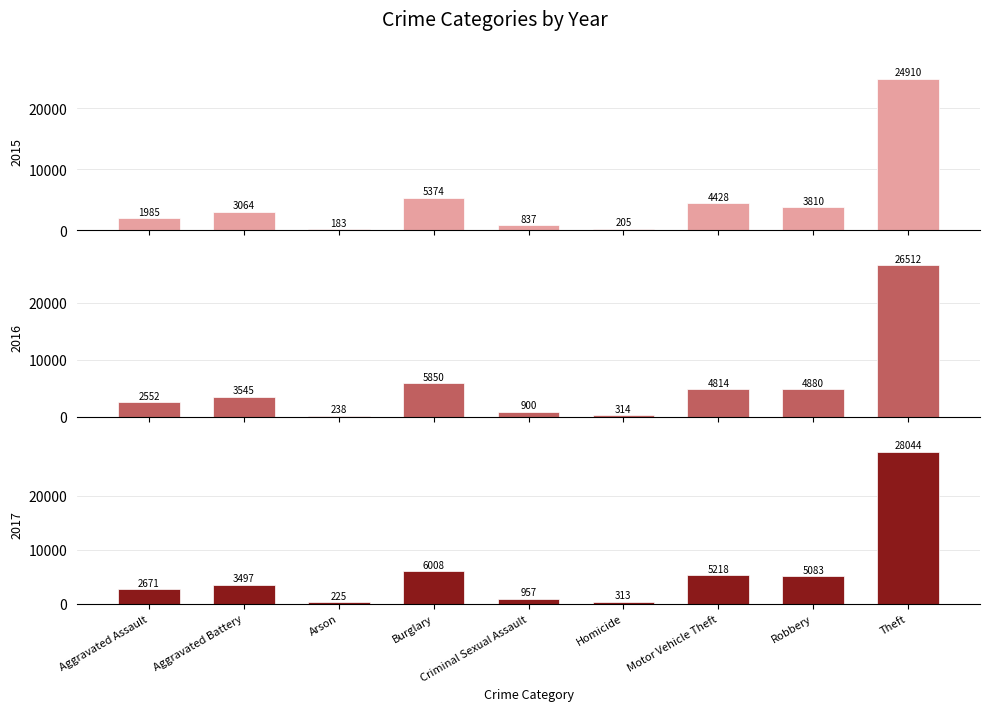

Reading left to right, extract all data points from this chart.

2015: Aggravated Assault=1985	Aggravated Battery=3064	Arson=183	Burglary=5374	Criminal Sexual Assault=837	Homicide=205	Motor Vehicle Theft=4428	Robbery=3810	Theft=24910
2016: Aggravated Assault=2552	Aggravated Battery=3545	Arson=238	Burglary=5850	Criminal Sexual Assault=900	Homicide=314	Motor Vehicle Theft=4814	Robbery=4880	Theft=26512
2017: Aggravated Assault=2671	Aggravated Battery=3497	Arson=225	Burglary=6008	Criminal Sexual Assault=957	Homicide=313	Motor Vehicle Theft=5218	Robbery=5083	Theft=28044